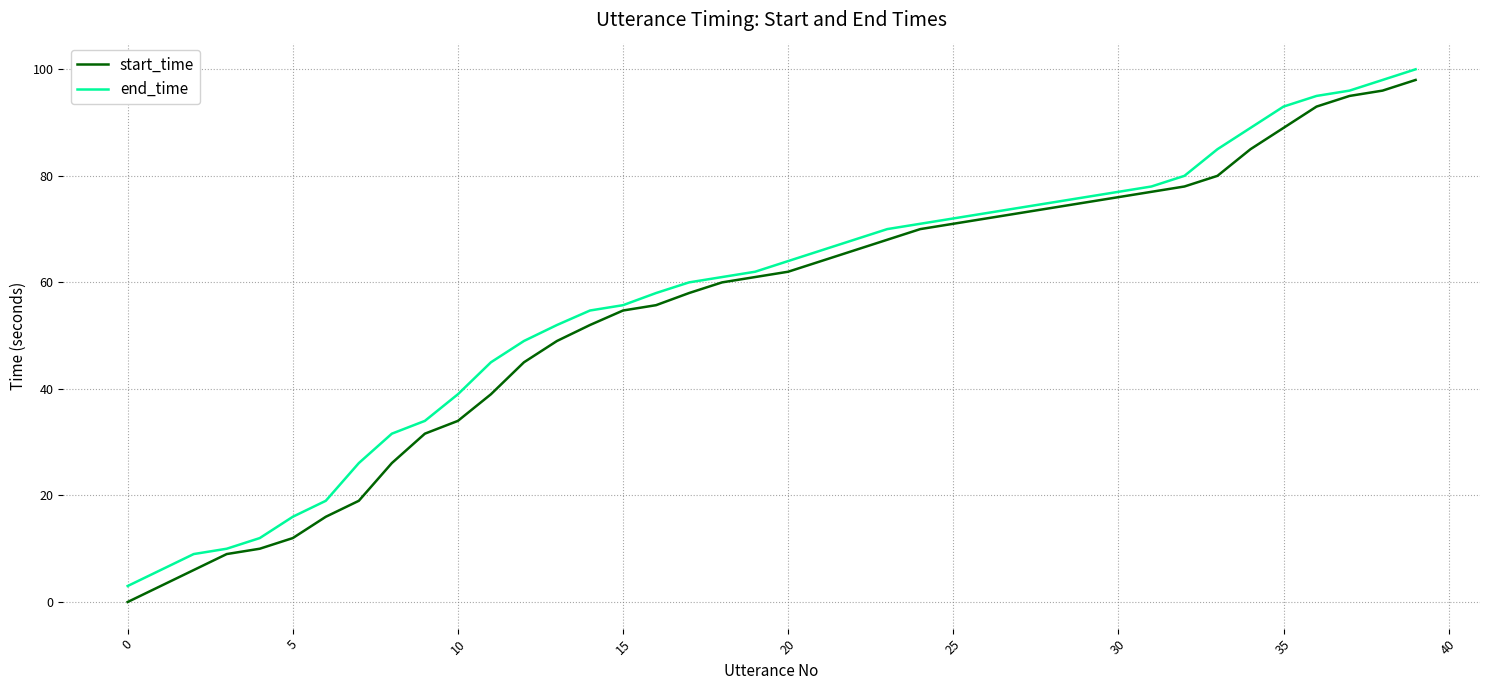

What is the greatest value displayed?

100.0